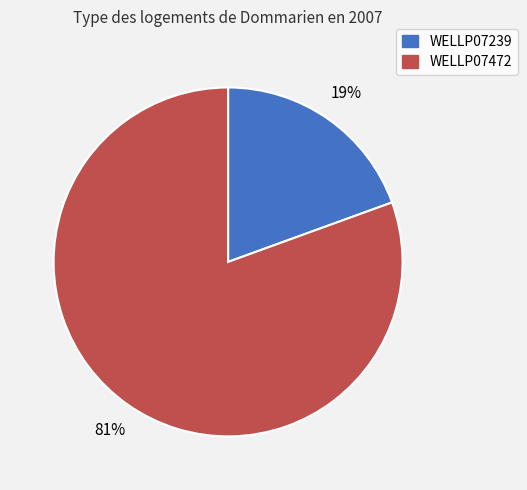

Which has a higher value, WELLP07239 or WELLP07472?

WELLP07472